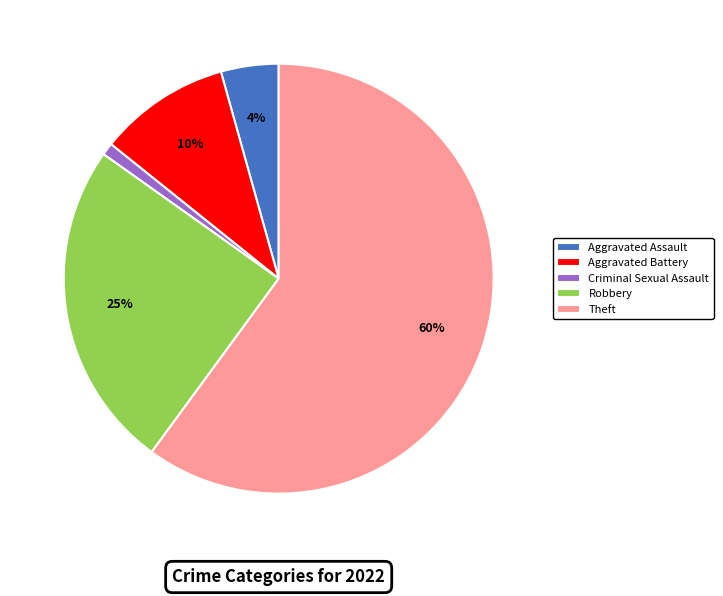

Count the number of slices in the pie.

5